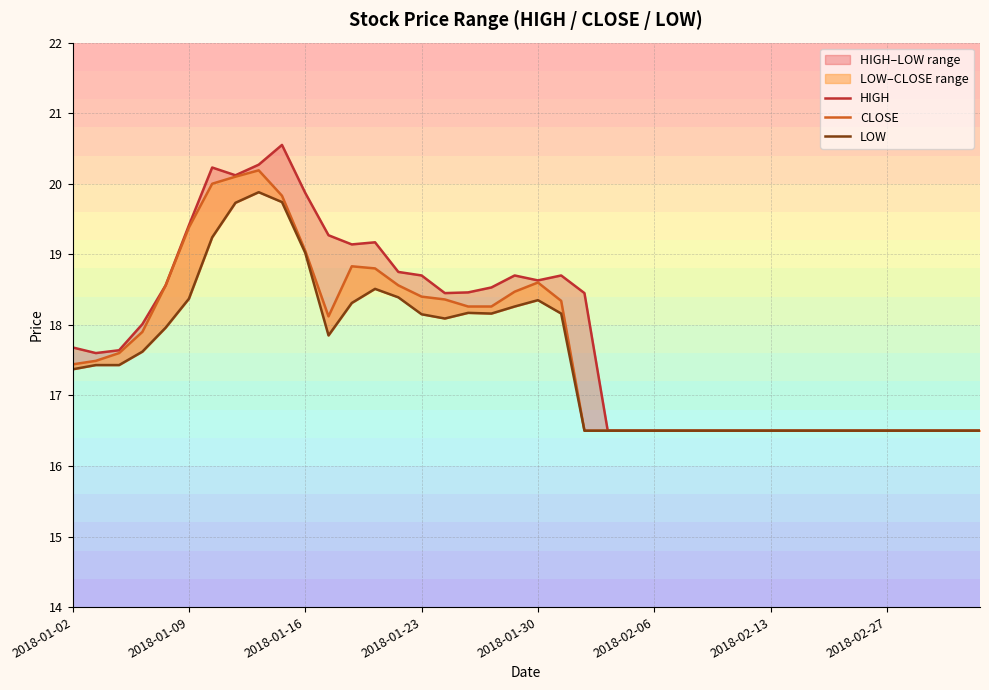

Which series has the largest total across all categories?

HIGH